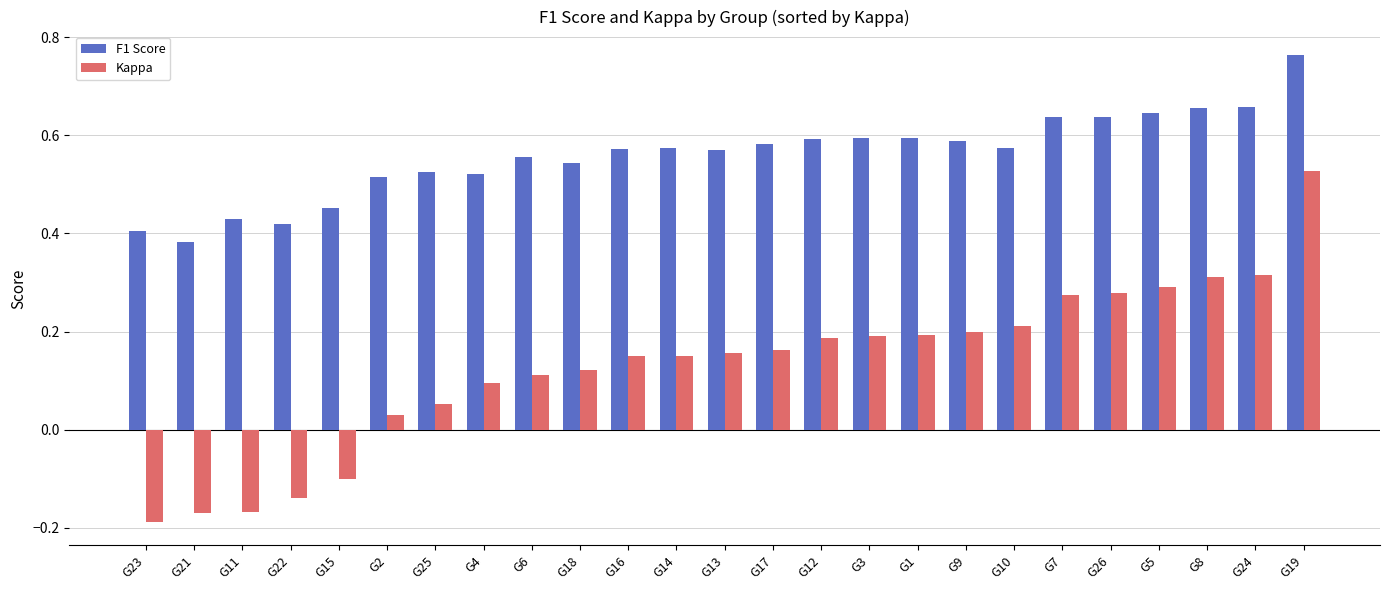

What are all the series names shown in the legend?

F1 Score, Kappa